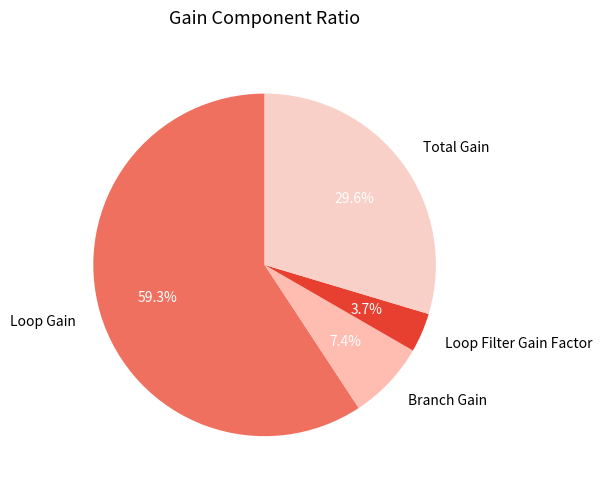

Which category accounts for the majority?

Loop Gain